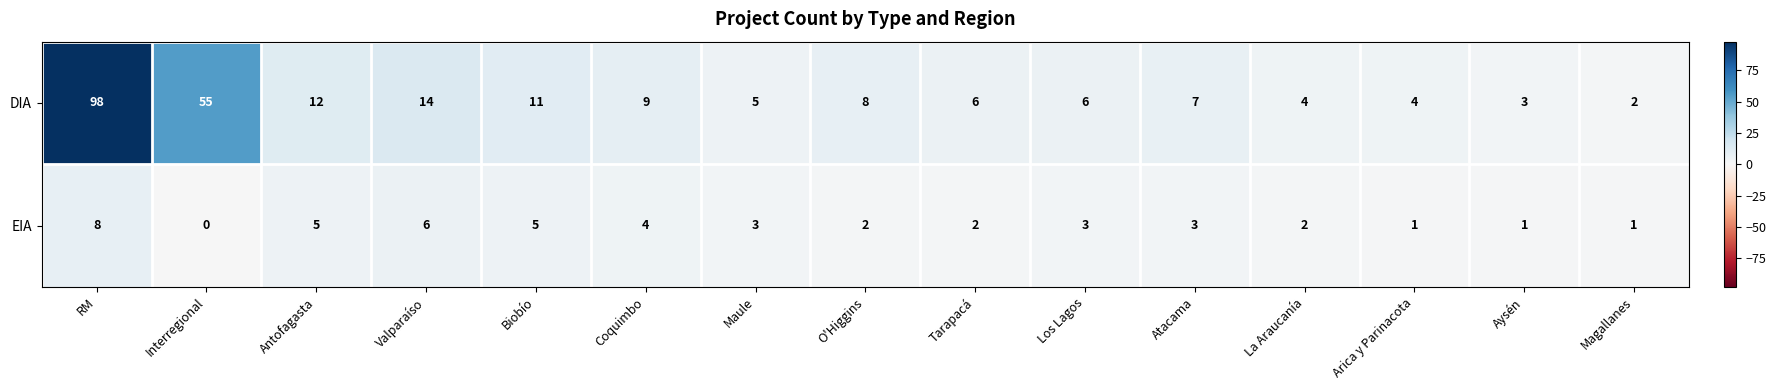

Rank the series by their maximum value, from lowest to highest.

EIA, DIA